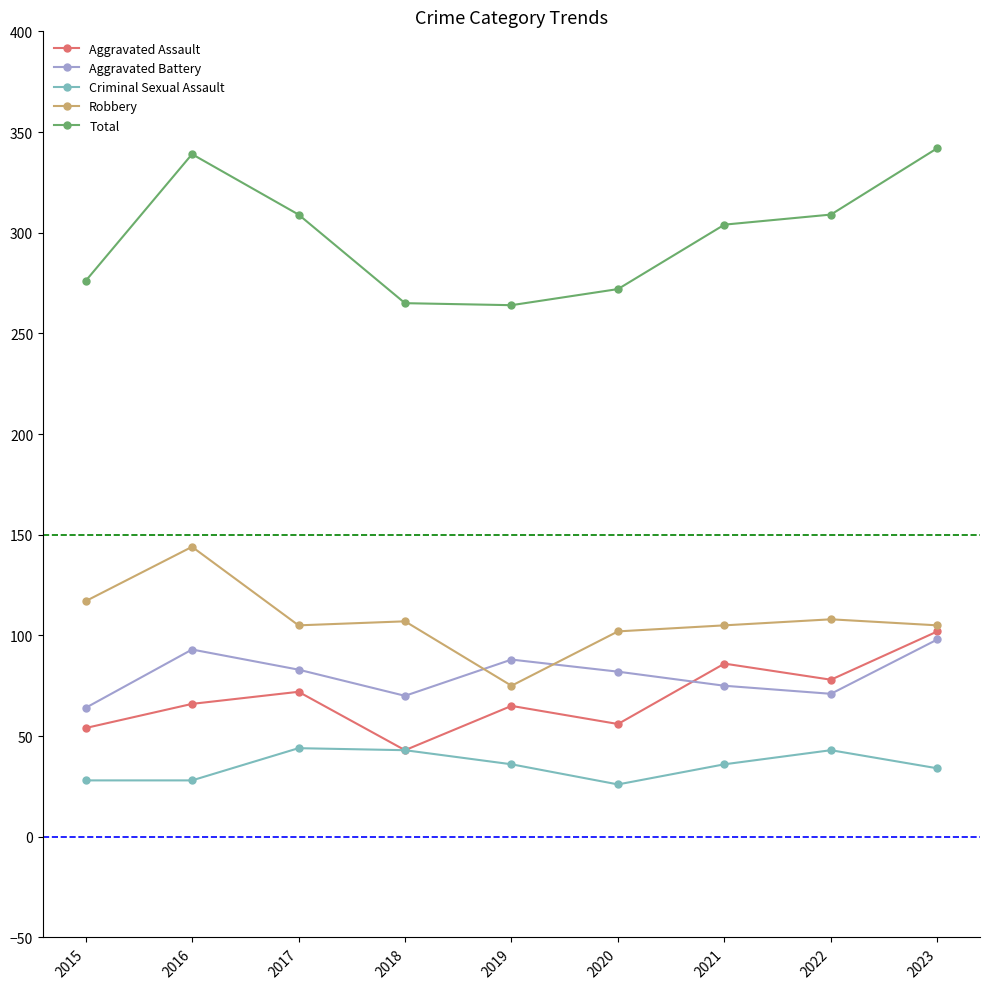

At which category does Aggravated Battery reach its first local valley?

2018